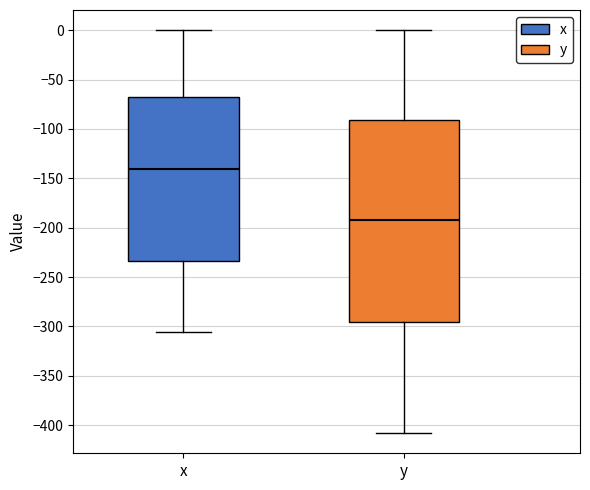

Where does the lower whisker of the box for y end on the y-axis? The values are not printed on the chart, so give them approximately, as read against the axis.

-410